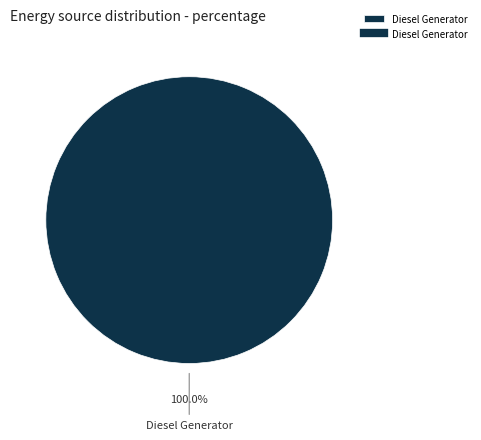

Does any single category account for the majority?

Yes